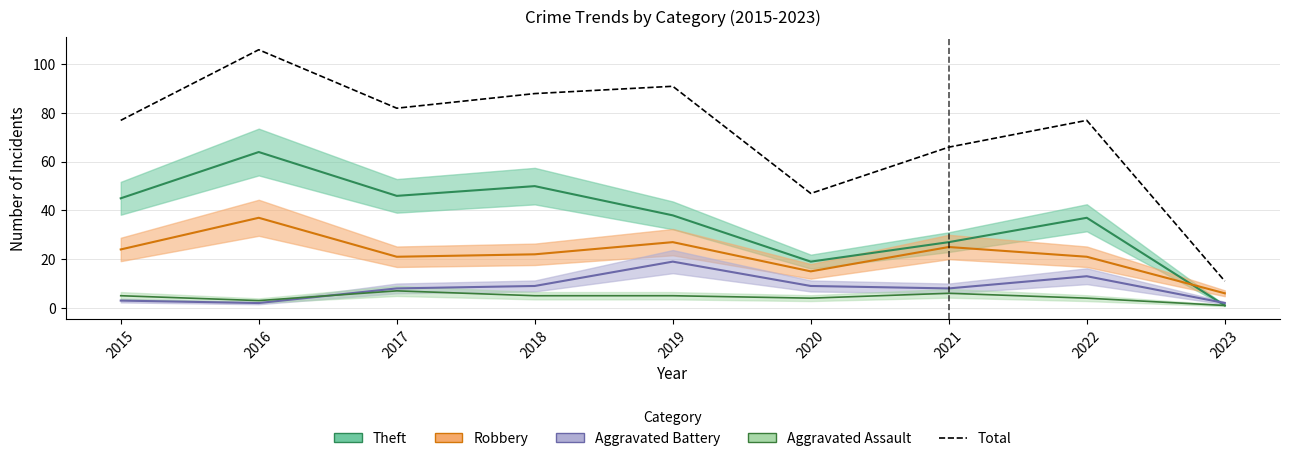

What is the difference between the second highest and second lowest values?

44